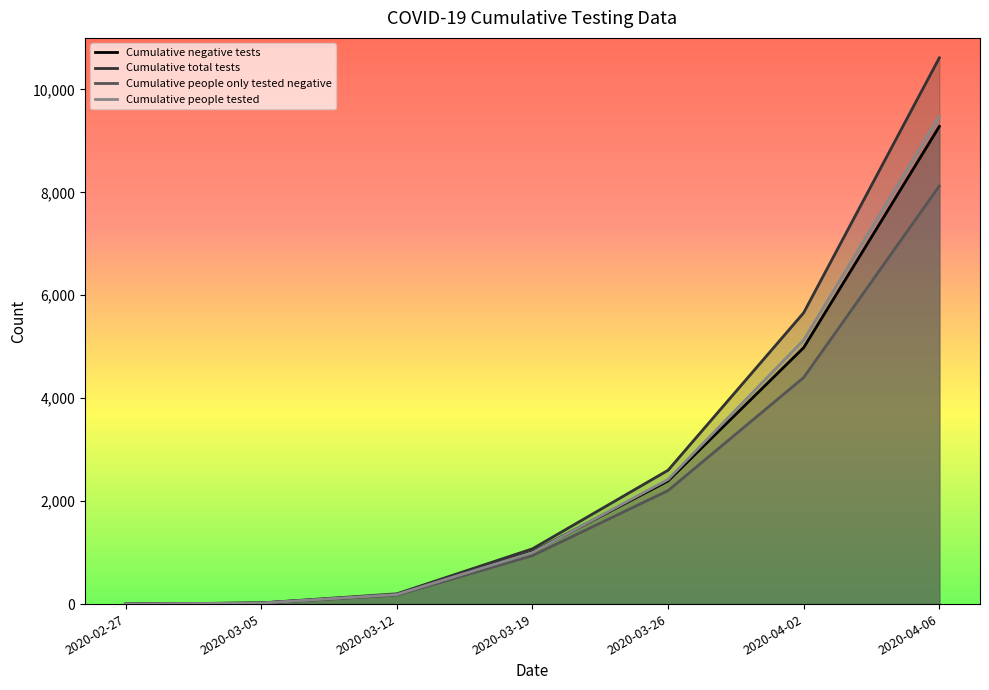

True or false: Cumulative negative tests and Cumulative total tests cross at least once.

False